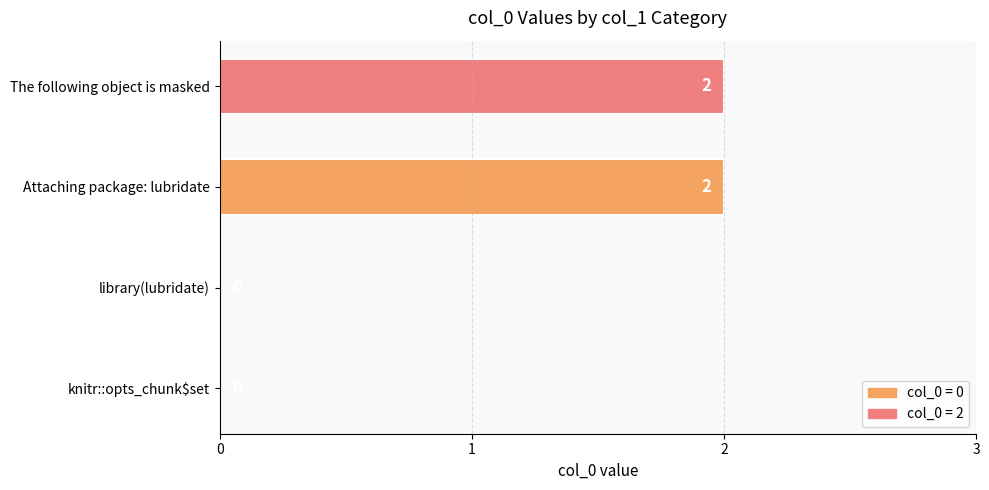

What is the sum of all values?

4